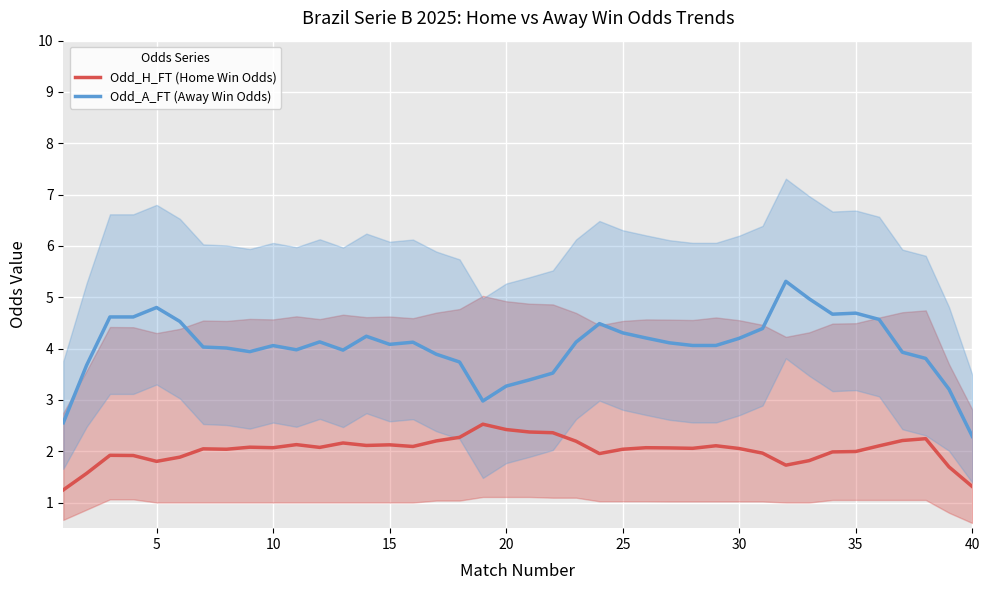

What is the value of the Odd_A_FT (Away Win Odds) point at the 14th from the left?

4.2